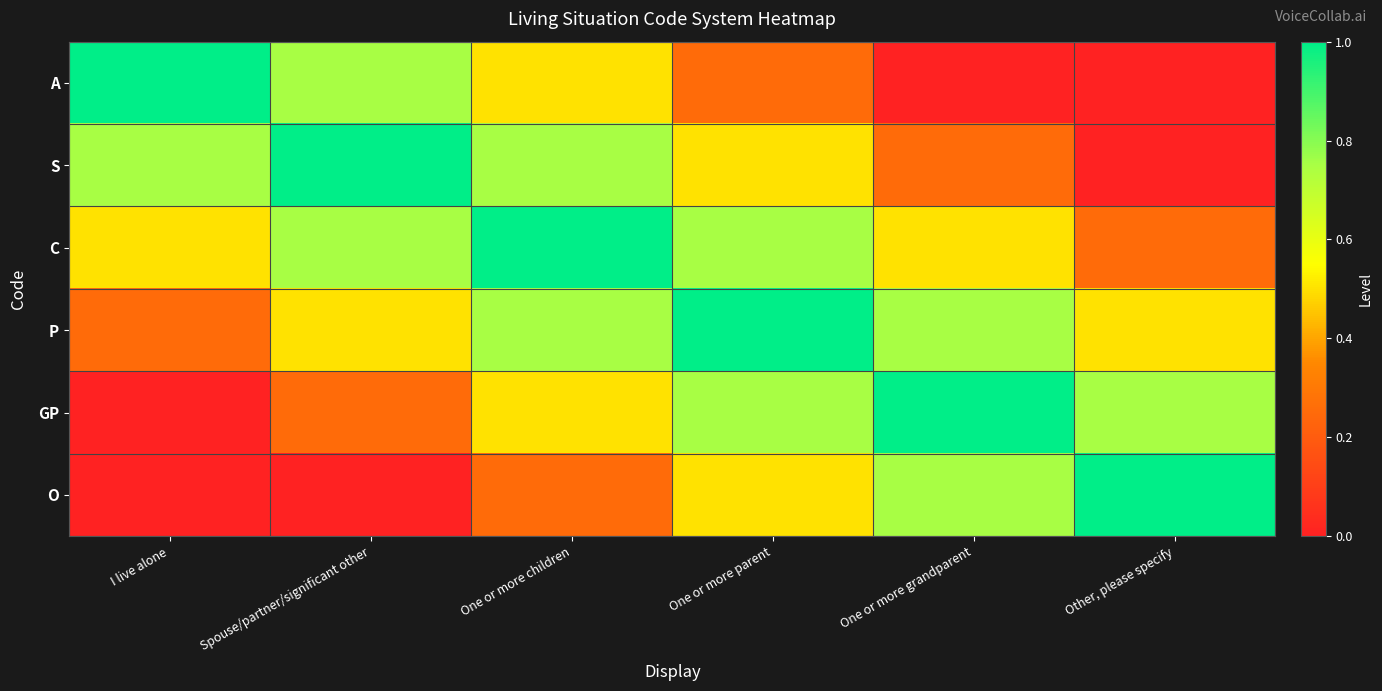

How many distinct data groups are displayed?

6